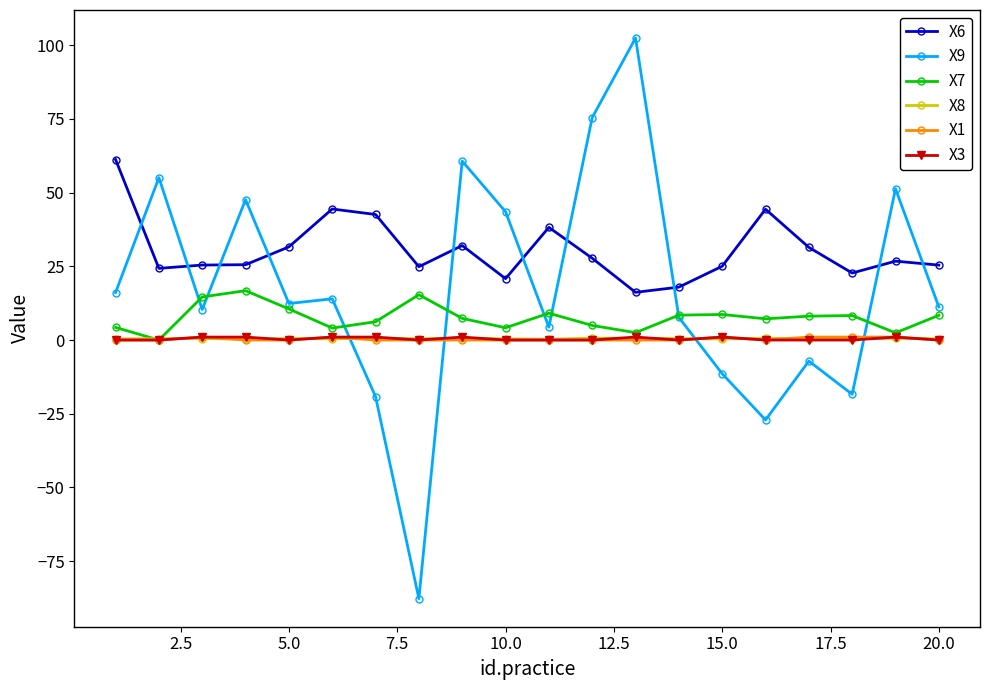

True or false: X6 and X3 cross at least once.

False